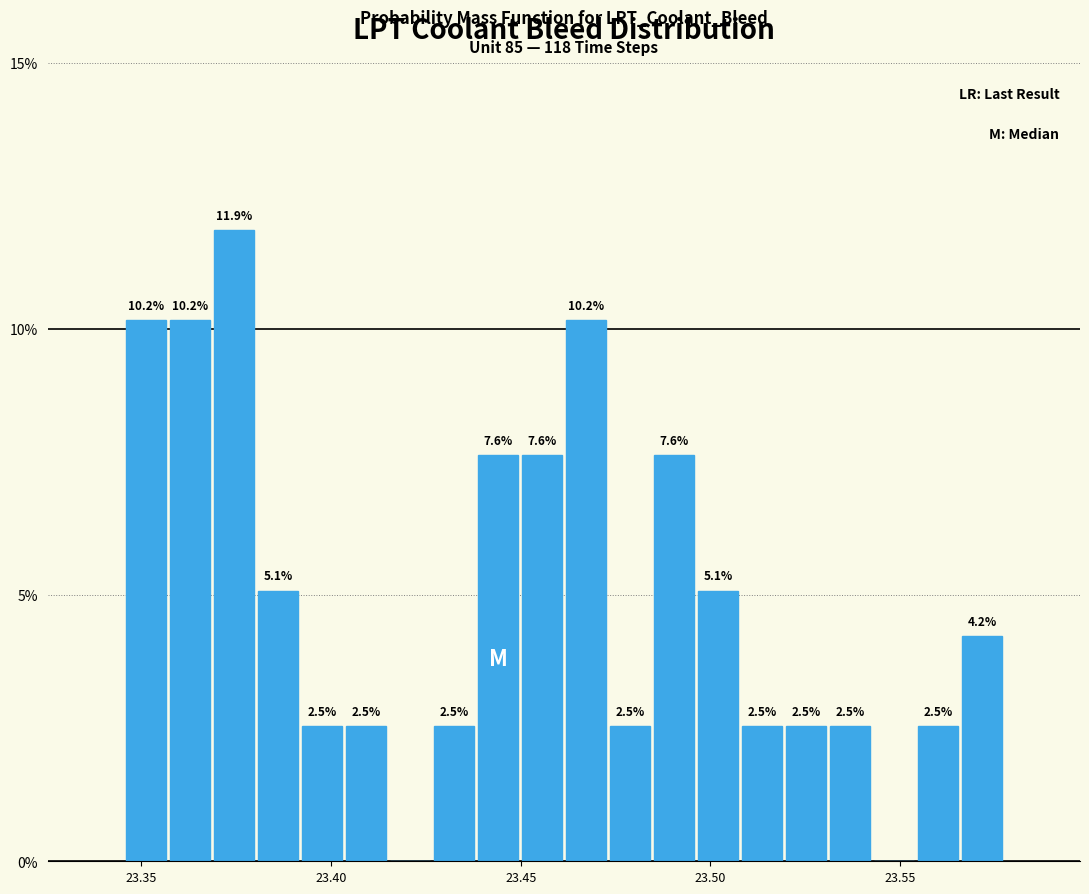

Read against the x-axis, roughly where is the centre of the tallest bar?

23.375